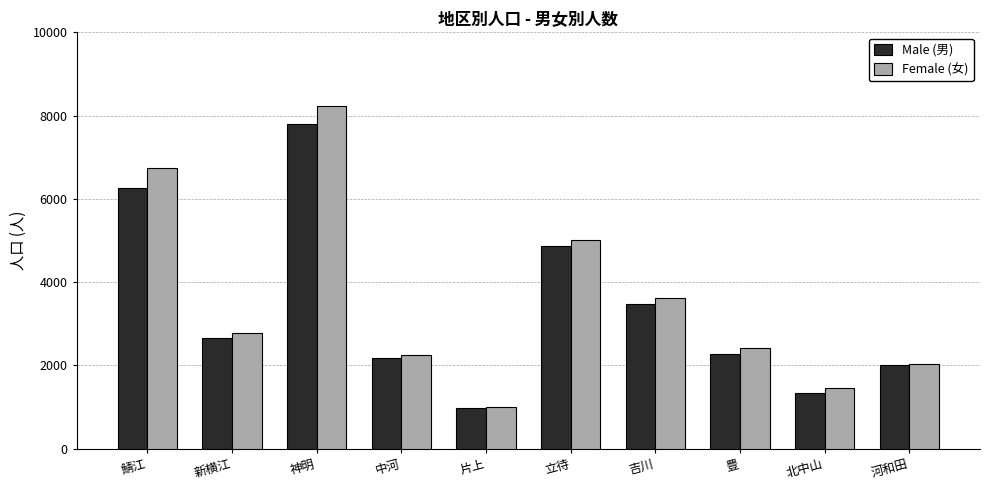

Which series has the widest spread of values?

Female (女)